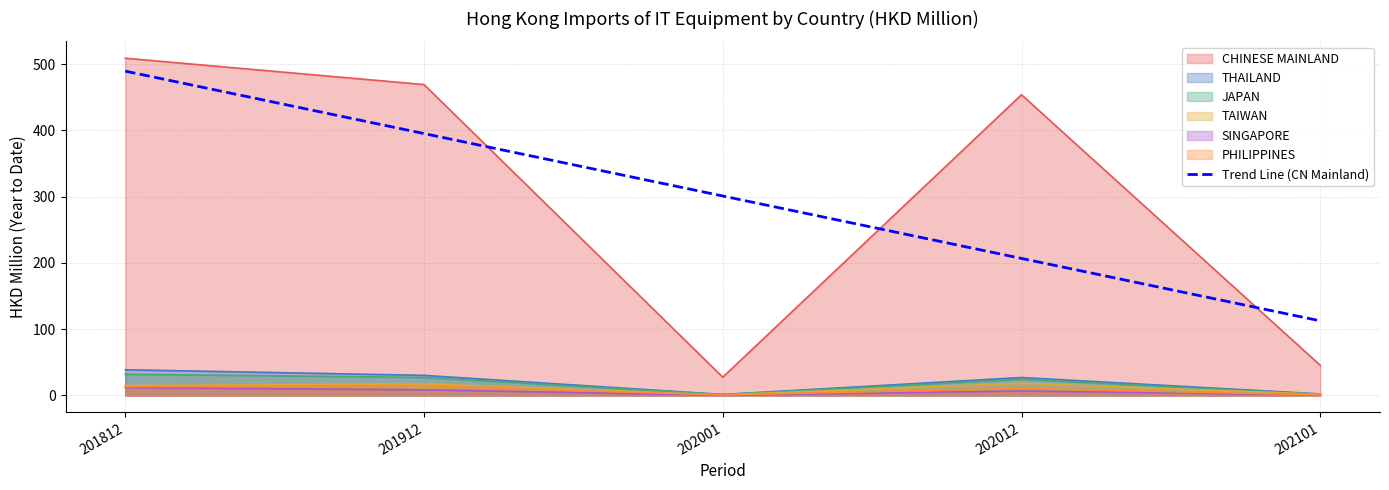

Is it true that the value at 201812 is 144.6?

False